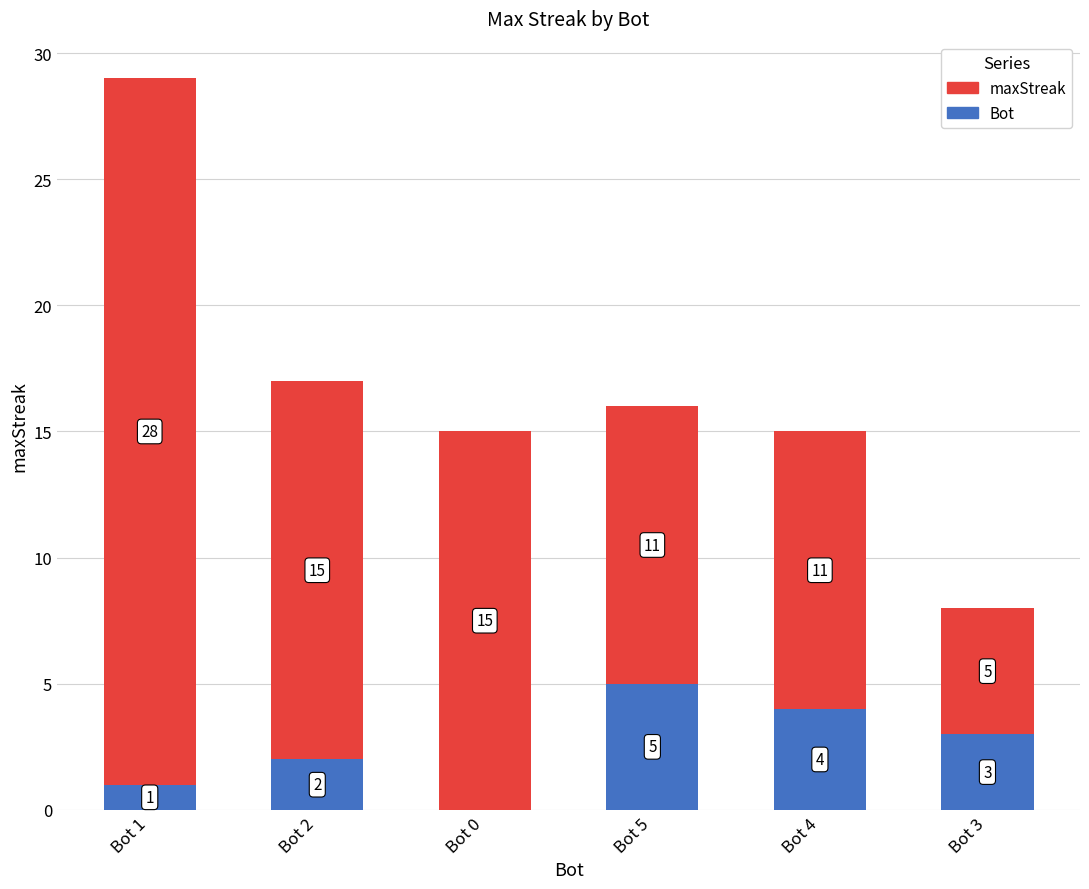

At which category is the sum across all series the highest?

Bot 1